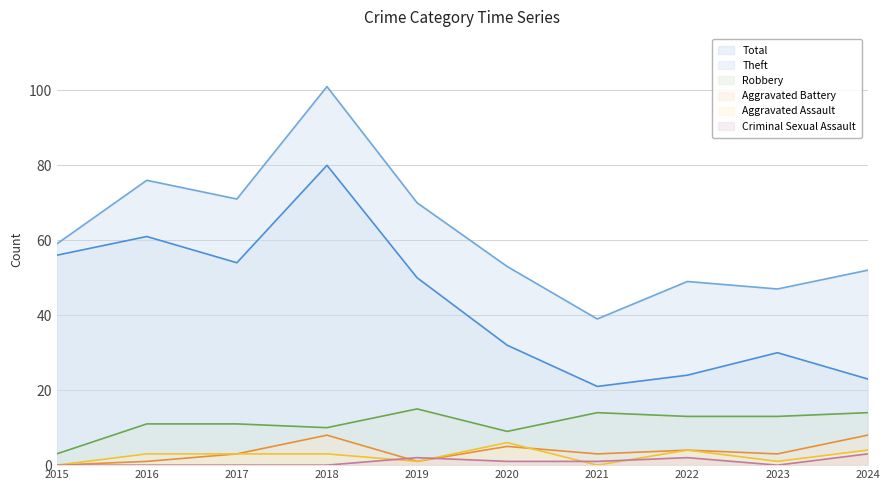

What is the spread (max minus min) of values at 2017?

71